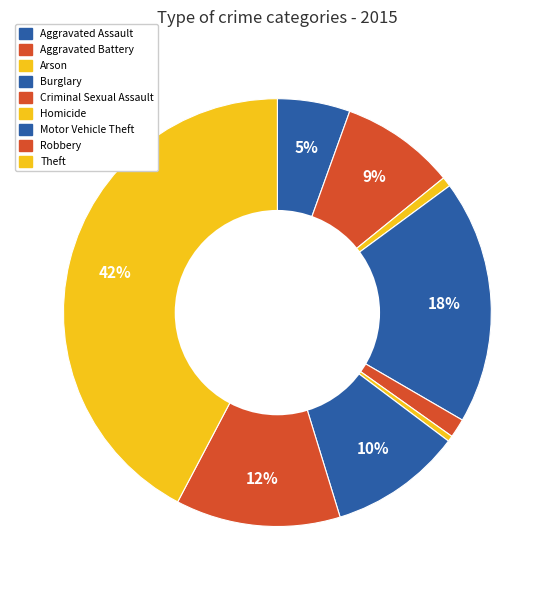

Count the number of slices in the pie.

9